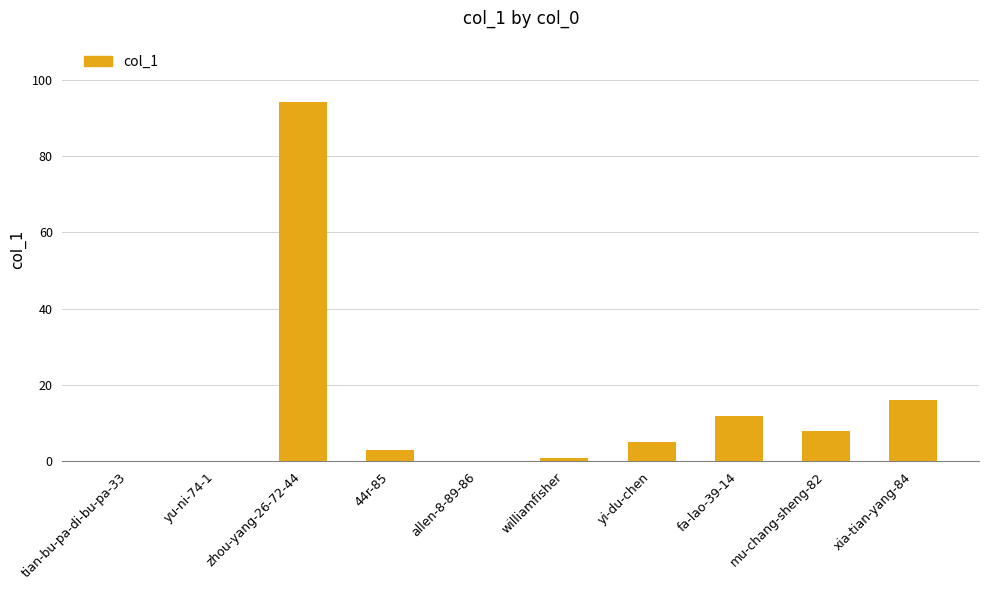

Where is the data nearest to the value 47?

xia-tian-yang-84